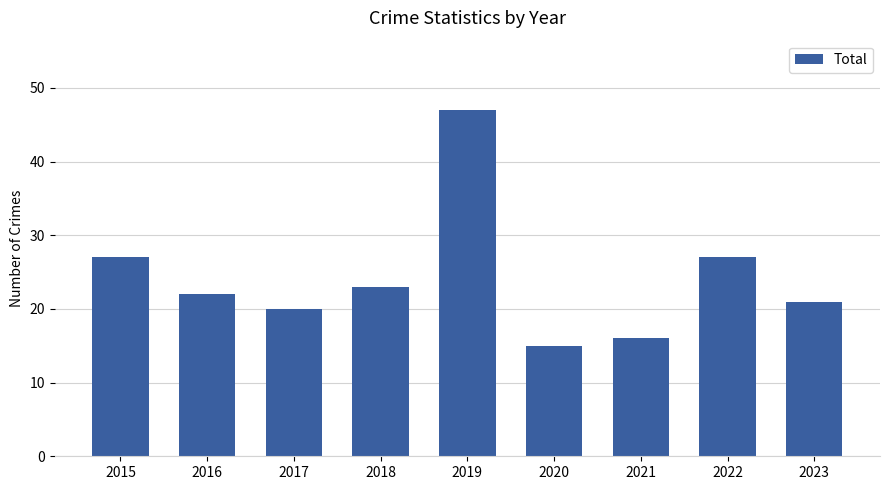

Reading left to right, extract all data points from this chart.

27	22	20	23	47	15	16	27	21